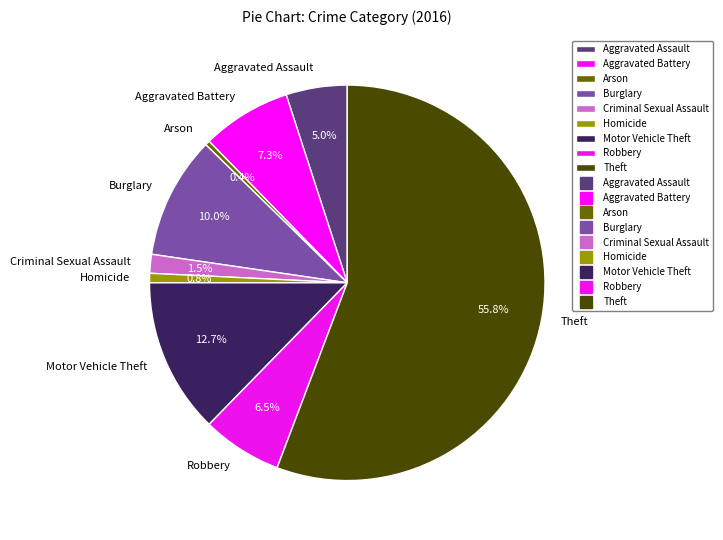

To the nearest percent, what is the combined percentage of Homicide and Burglary?

11%